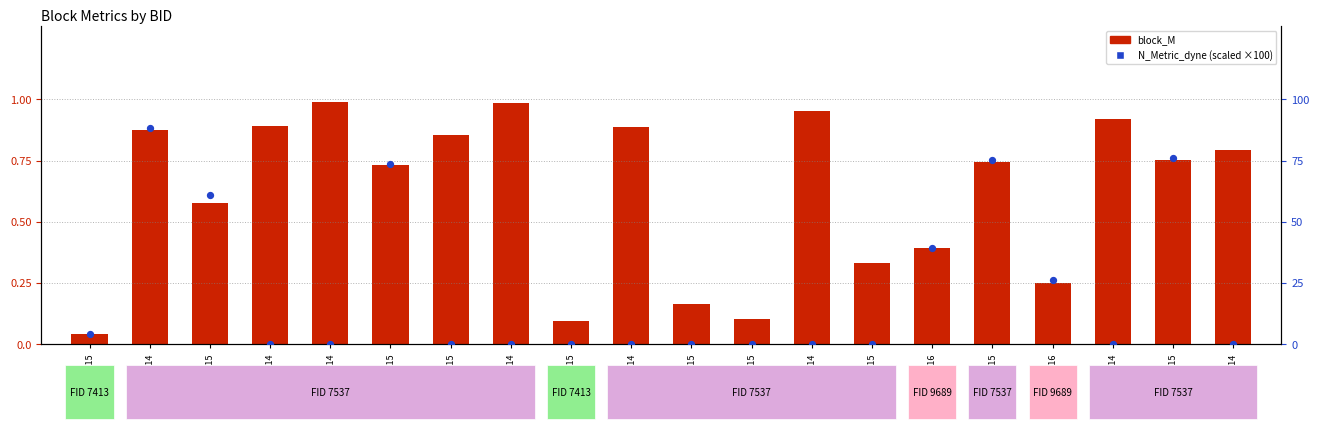

What is the total value across all series at 1008514?

1.0